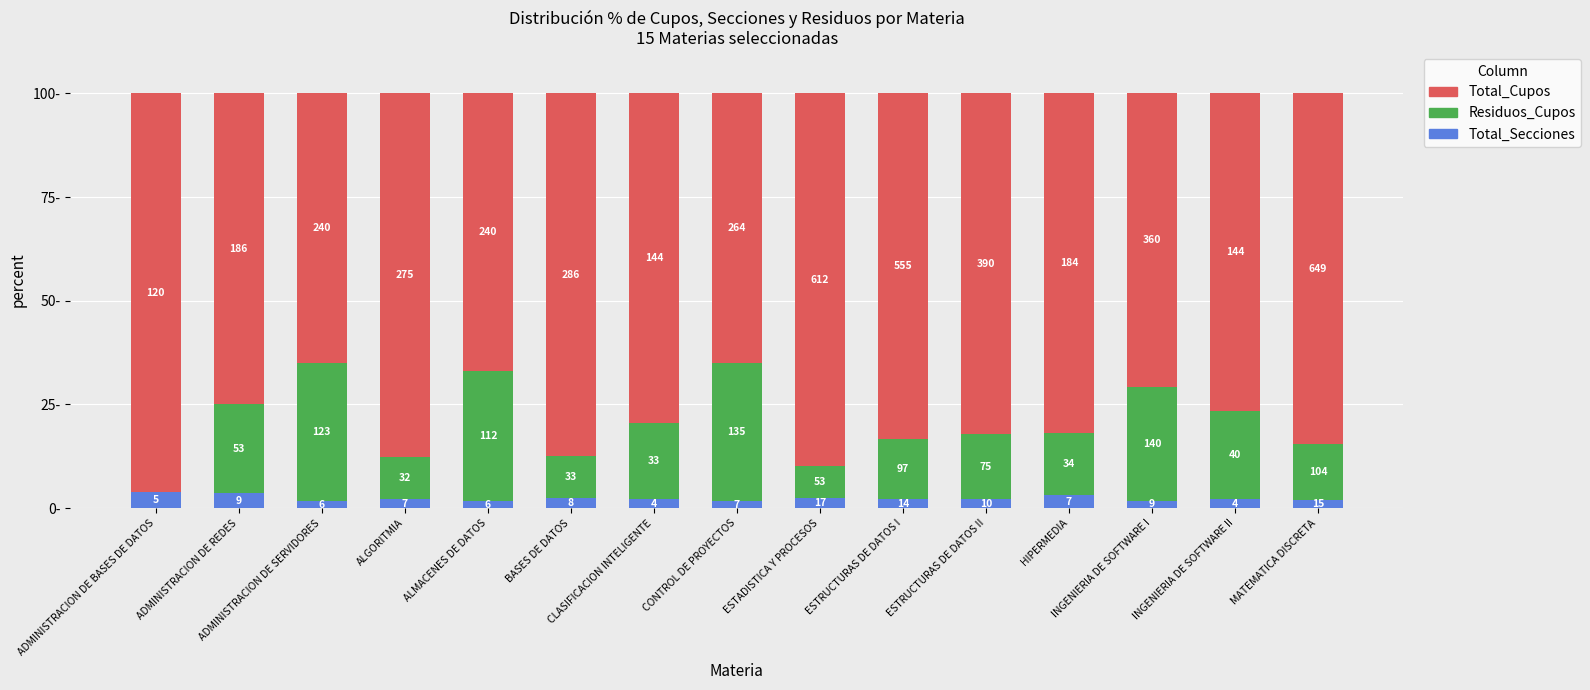

At which label does Residuos_Cupos first exceed 15?

ADMINISTRACION DE REDES